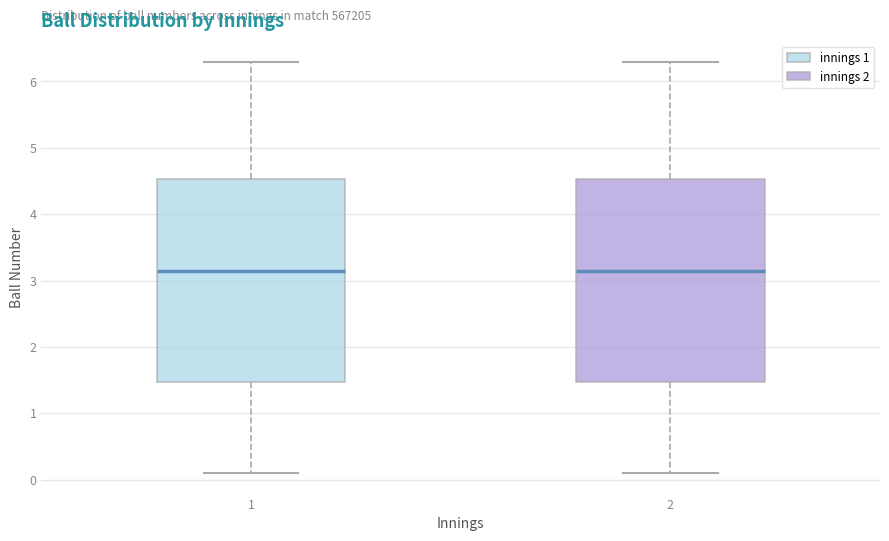

Where is the upper edge of the box at x = 2 on the y-axis? The values are not printed on the chart, so give them approximately, as read against the axis.

4.5